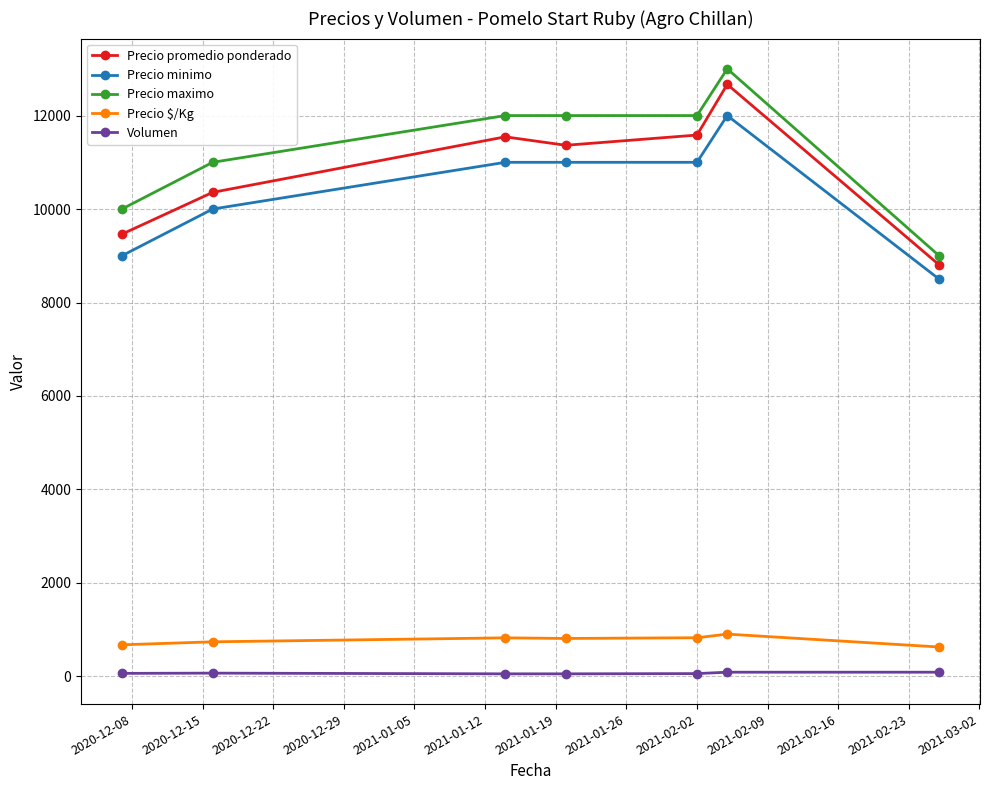

True or false: Precio $/Kg and Volumen intersect in this chart.

False